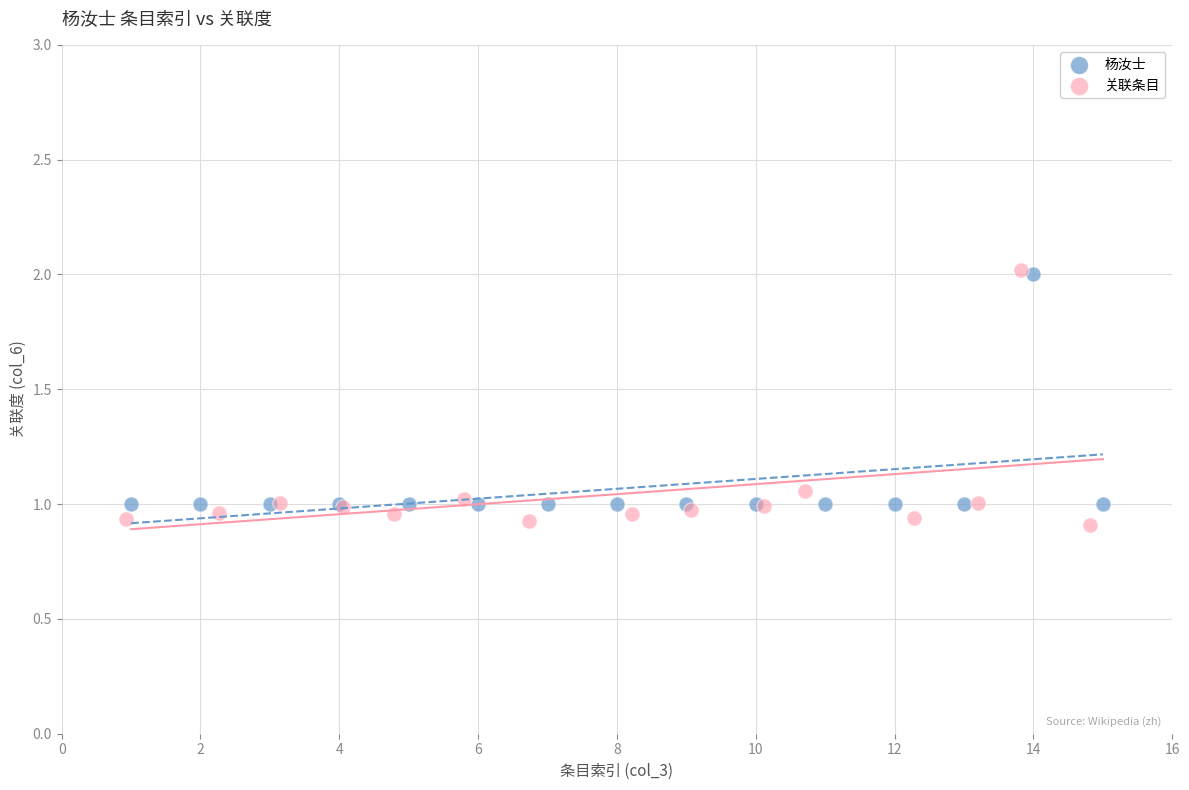

Which series has the largest Y range (max minus min)?

关联条目